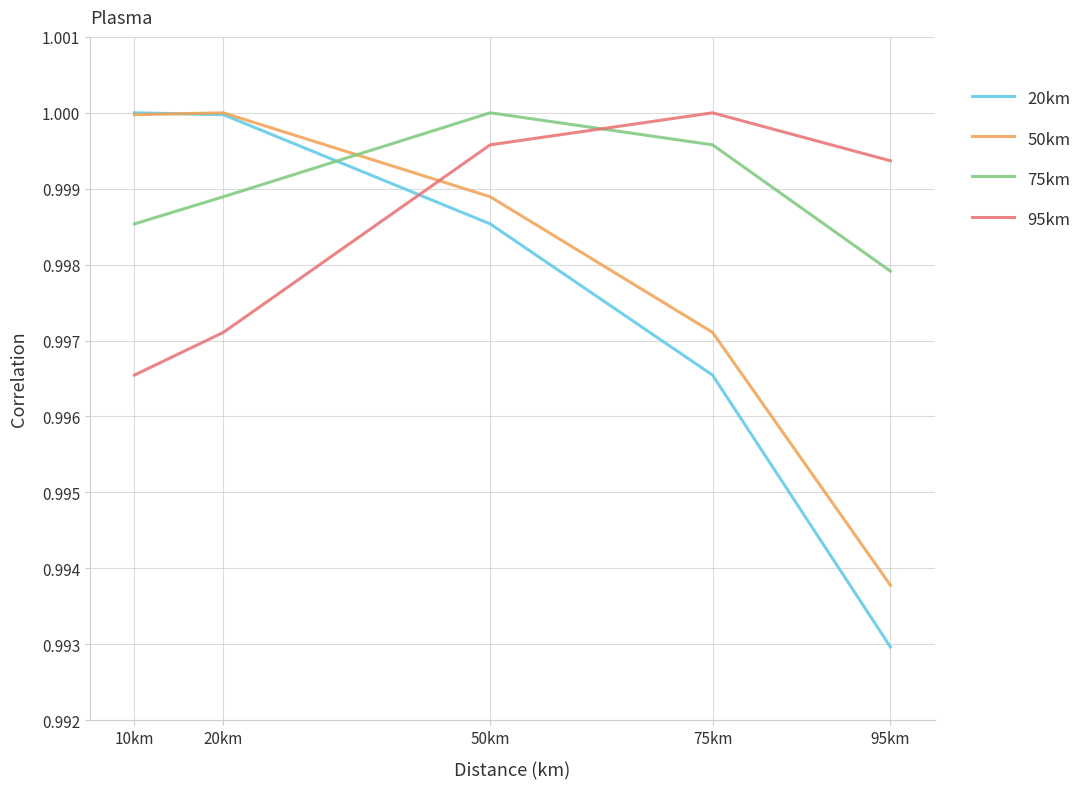

How many categories are shown in the chart?

5